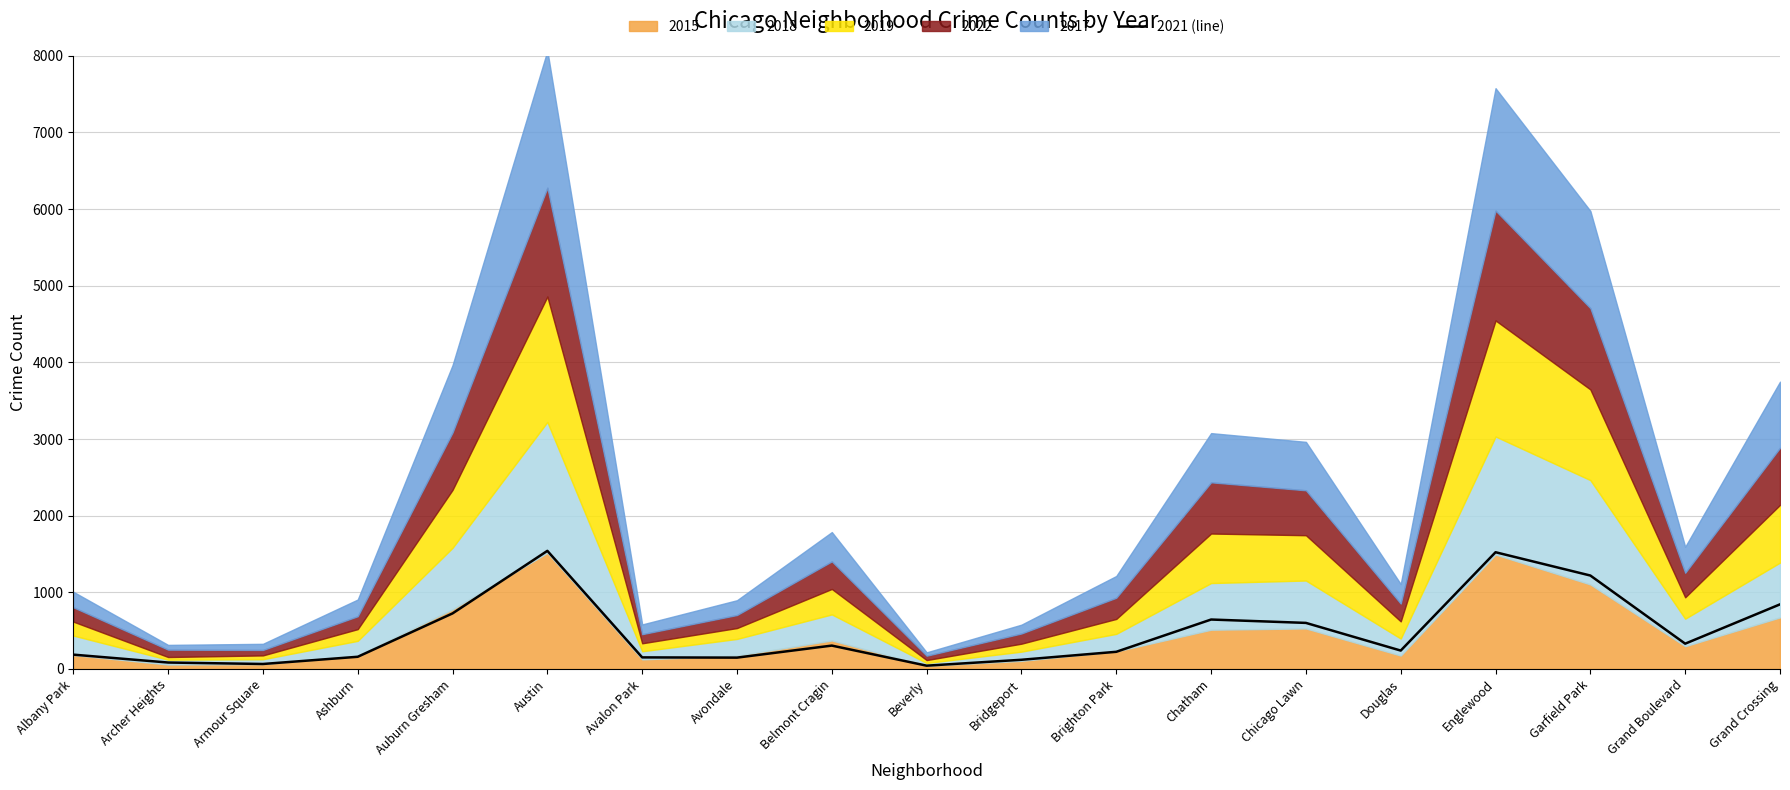

What is the maximum value for 2021 (line)?

1541